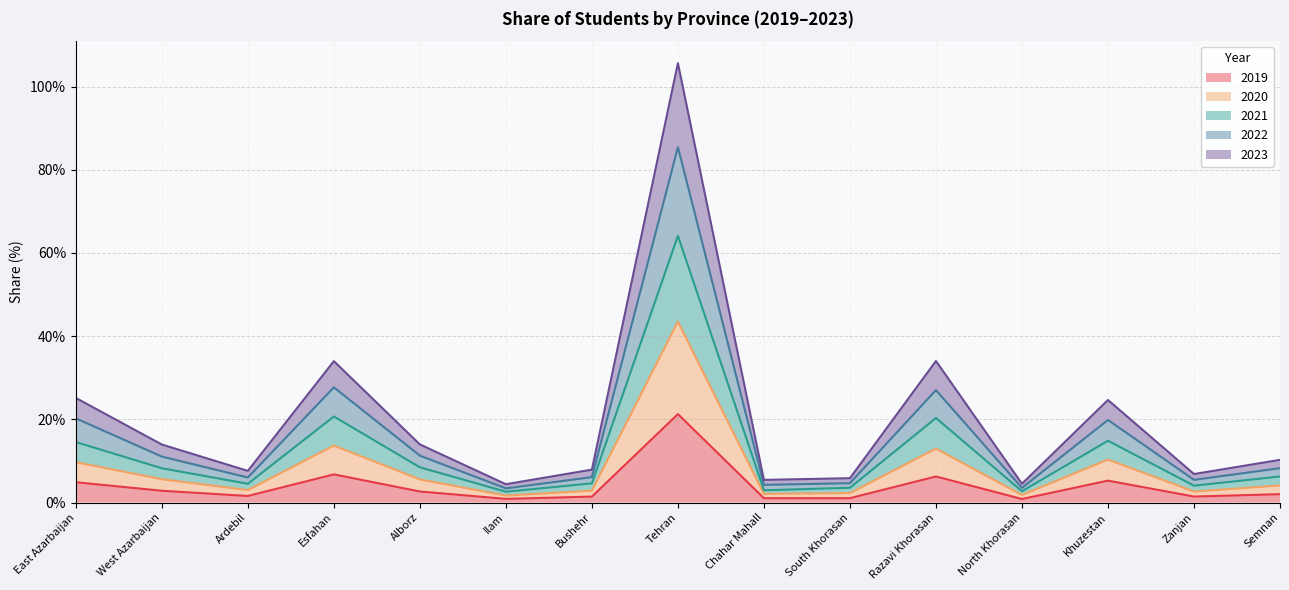

What is the lowest value of the 2019 series?

0.9